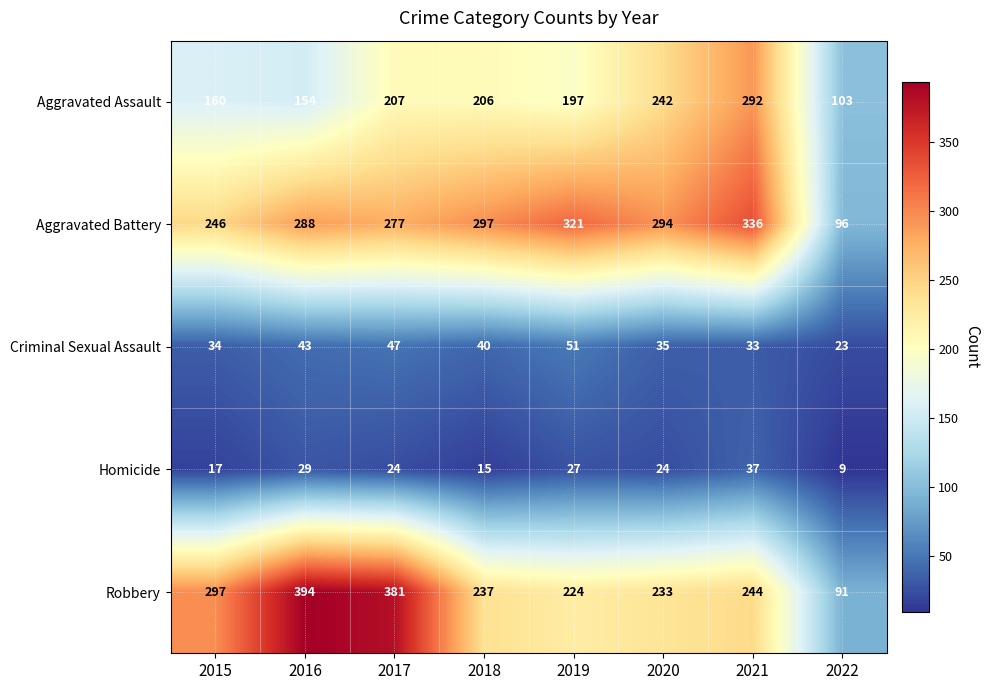

Count the number of data series in this chart.

5